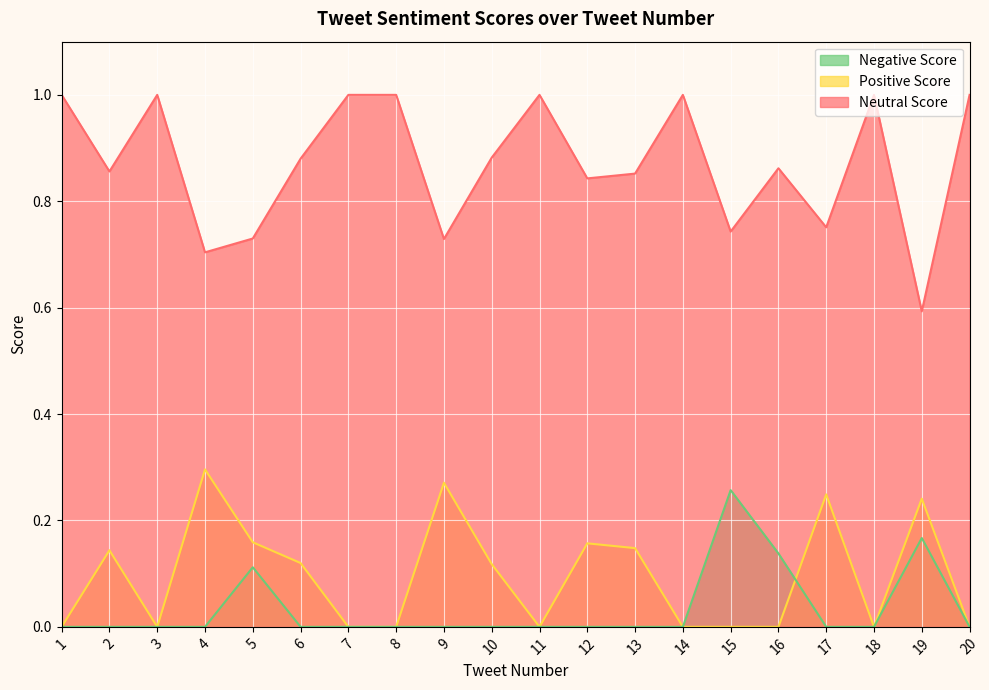

Which series changed the most between 12 and 13?

Neutral Score